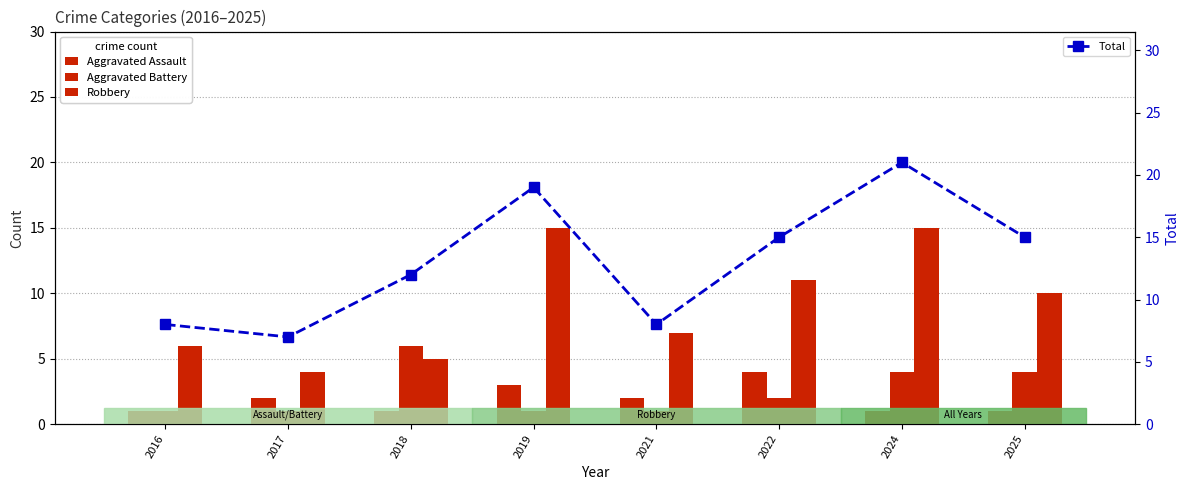

Which category has the lowest value in the Aggravated Battery series?

2016